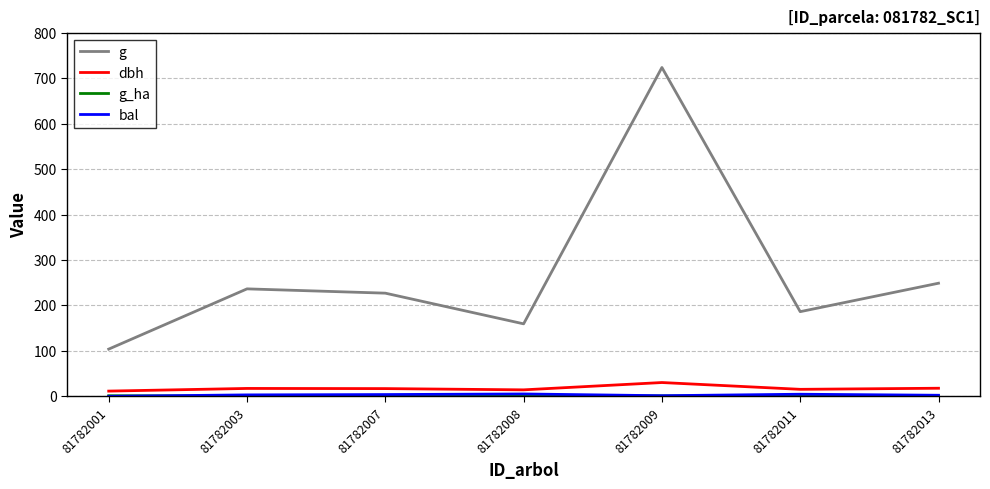

What is the sum of the dbh values at 81782011 and 81782013?

33.2